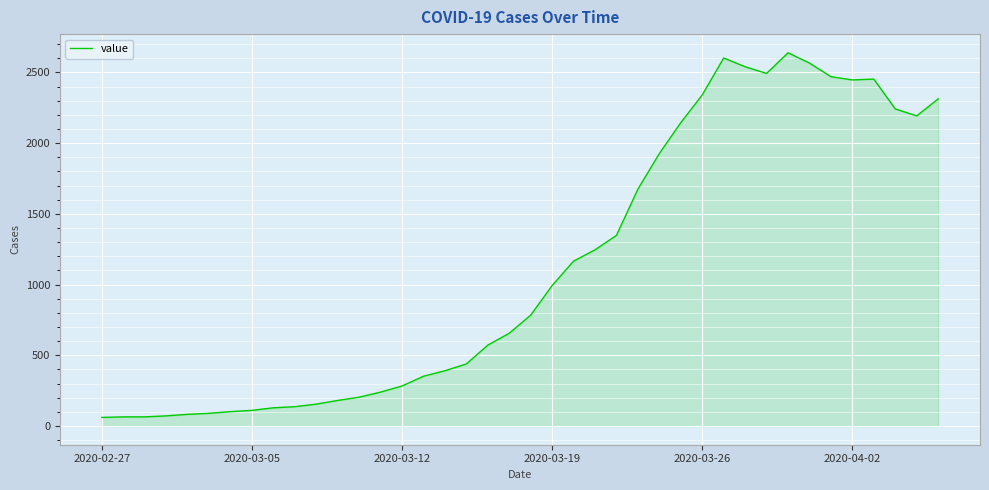

What is the difference between the maximum and minimum values?

2578